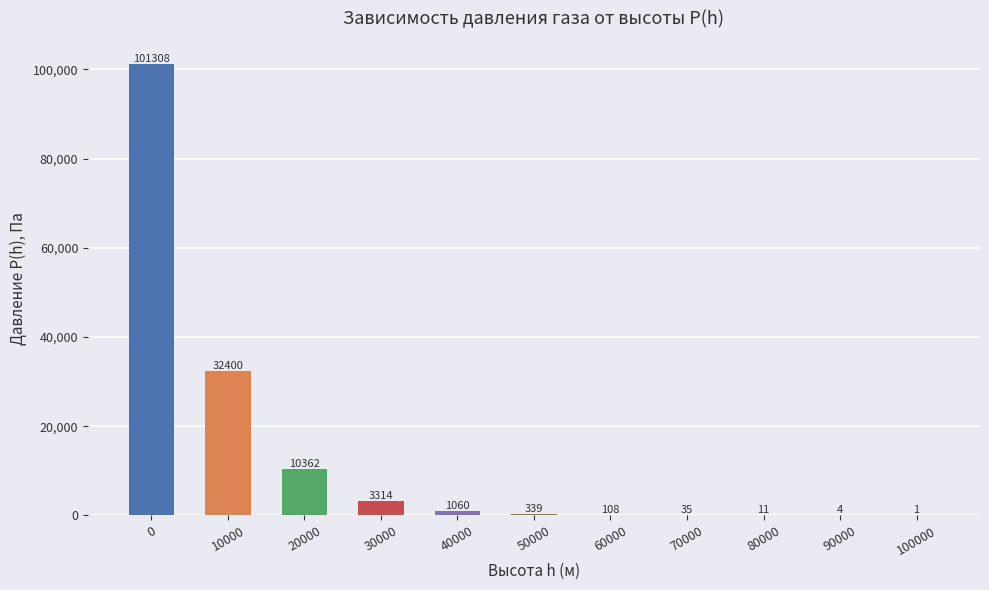

What is the approximate value at 80000?

11.1